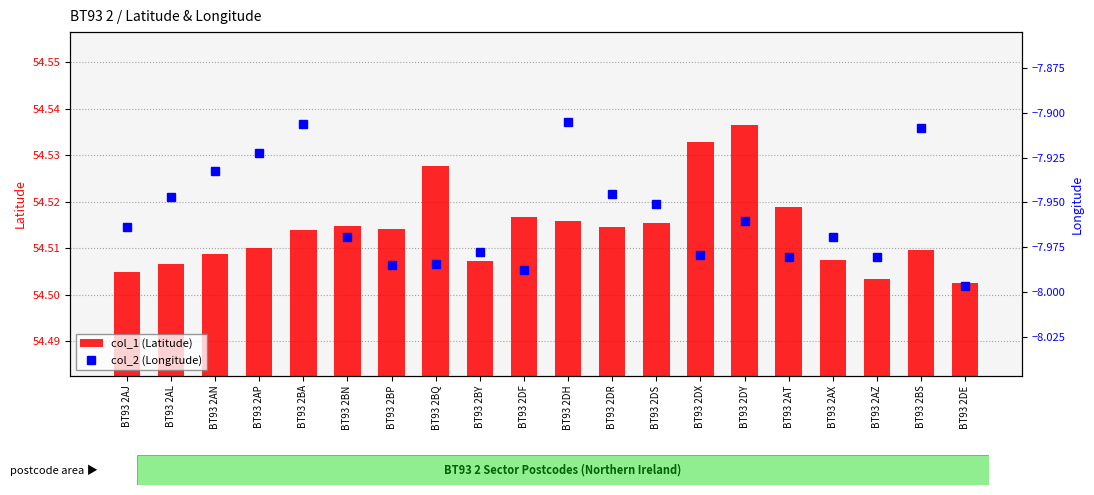

What is the spread (max minus min) of values at BT93 2AT?

62.5